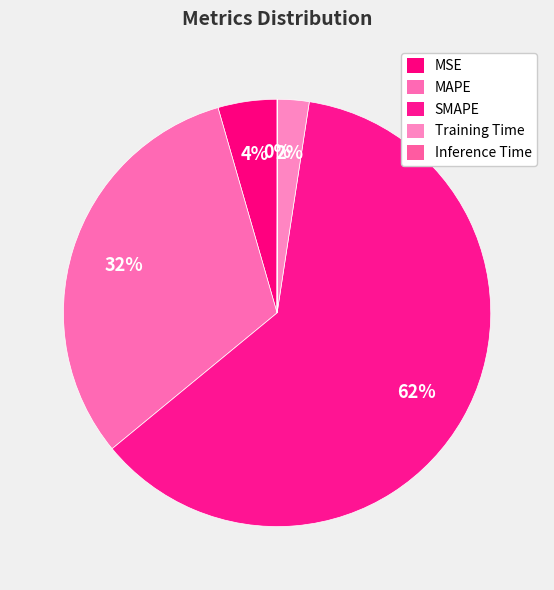

Count the number of slices in the pie.

5